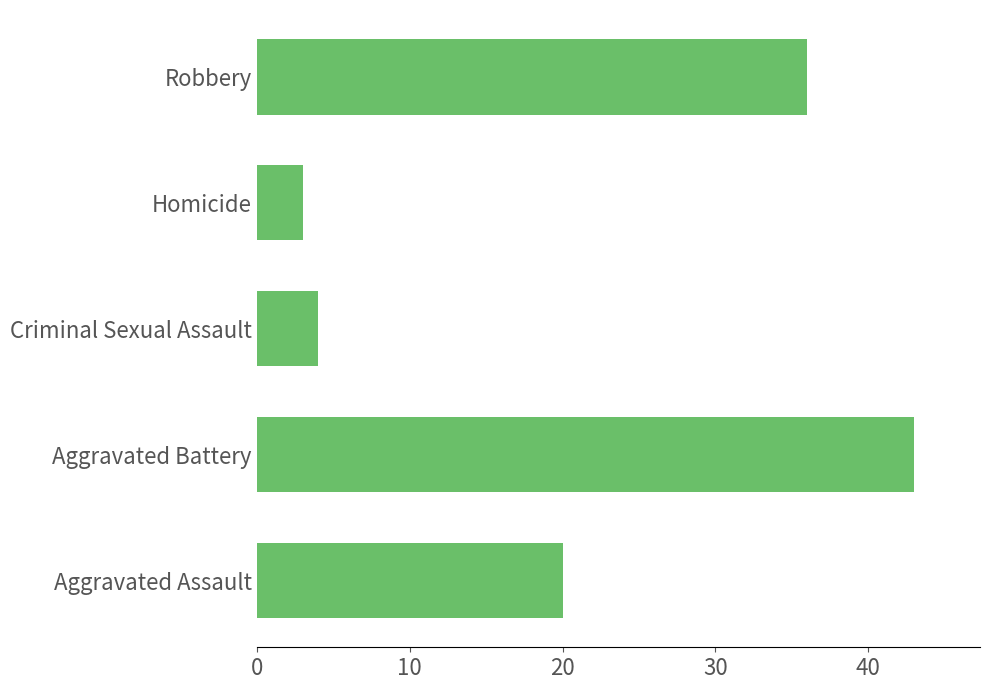

Where is the data nearest to the value 23?

Aggravated Assault